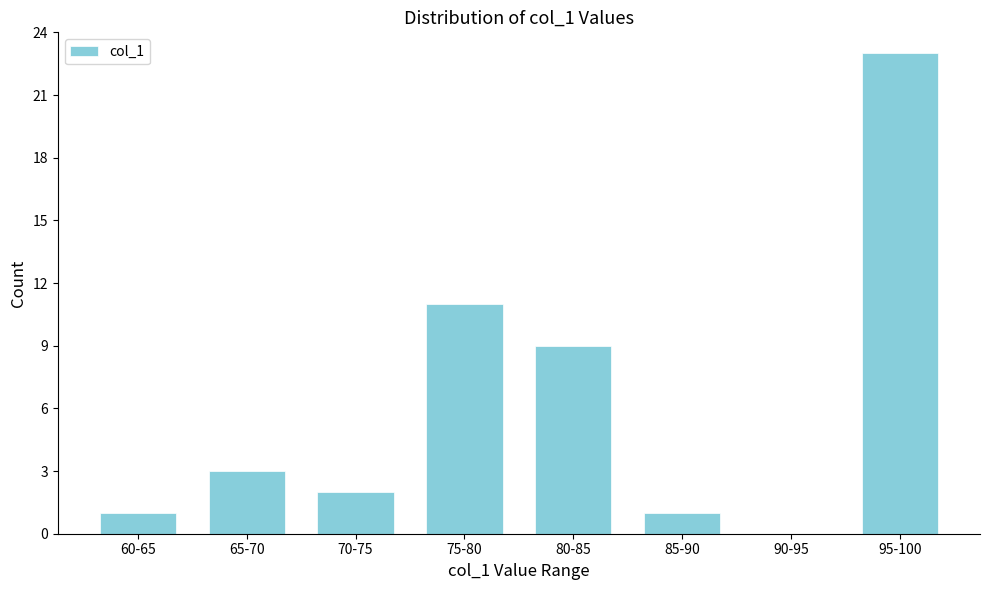

What is the sum of all values?

50